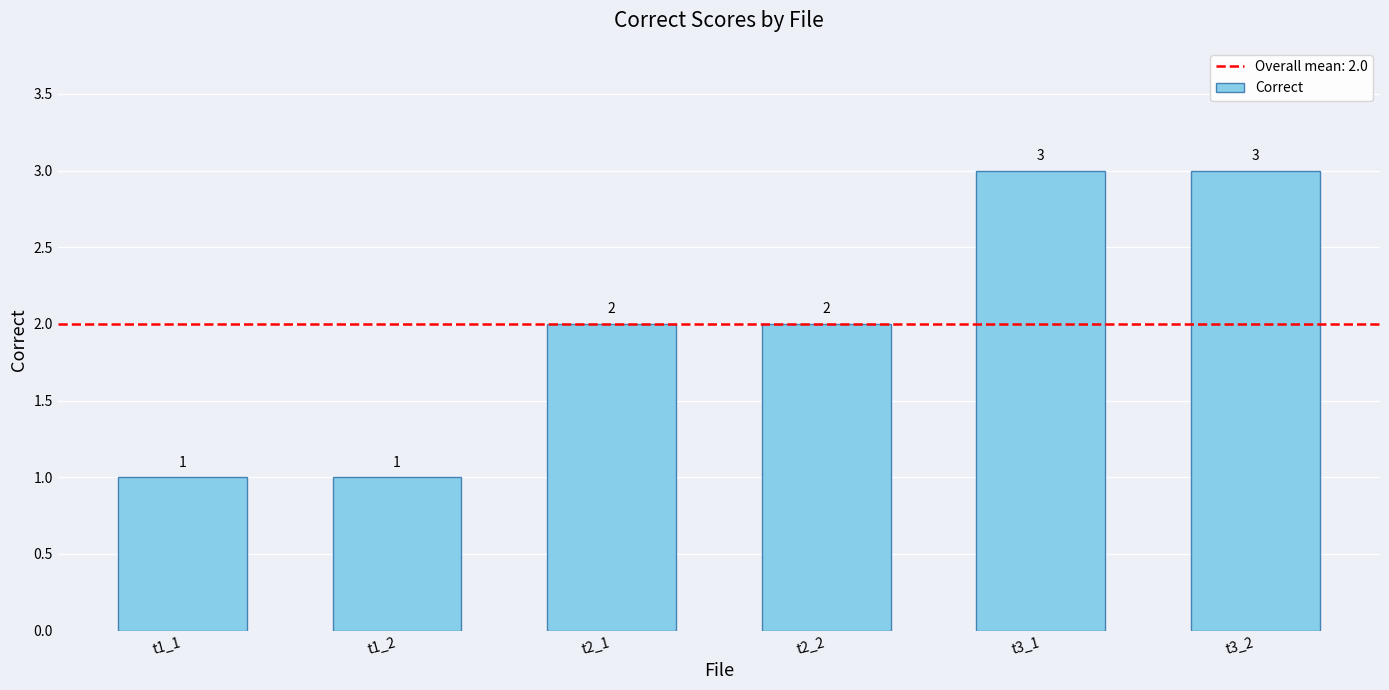

How many data points are less than 2?

2